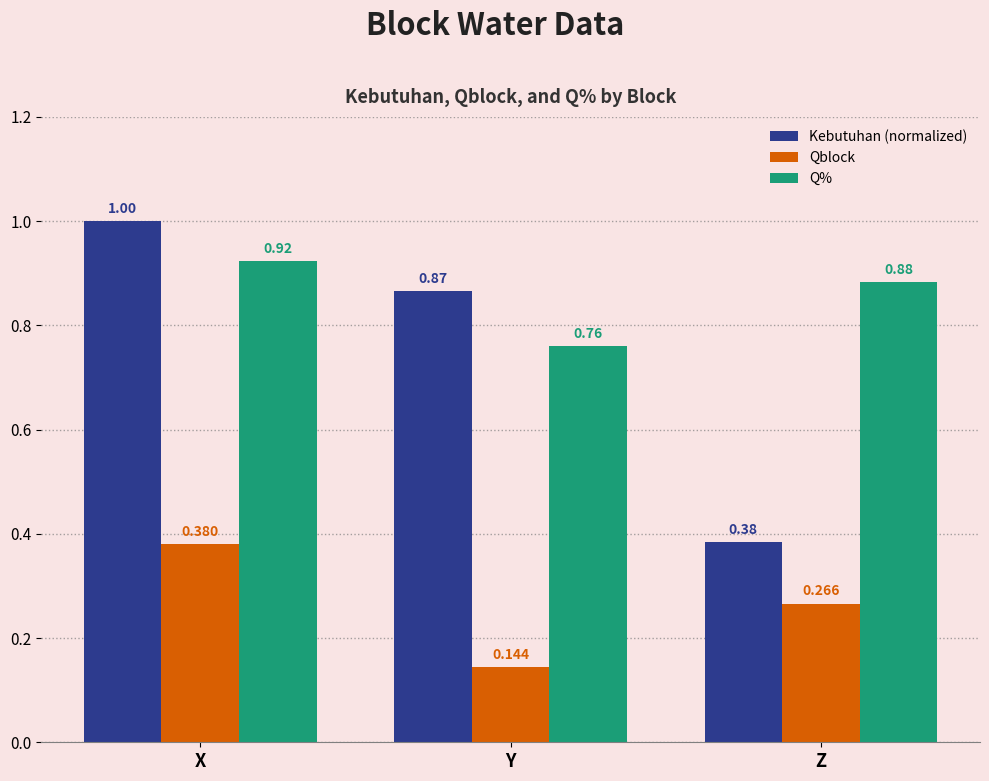

At which category does the chart reach its peak across all series?

X